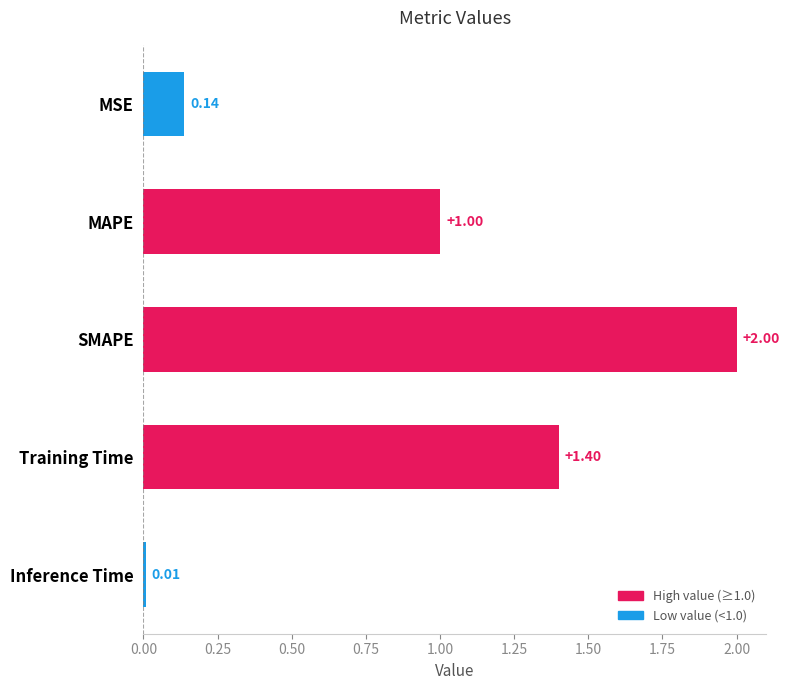

What is the label of the 2nd bar from the top?

MAPE